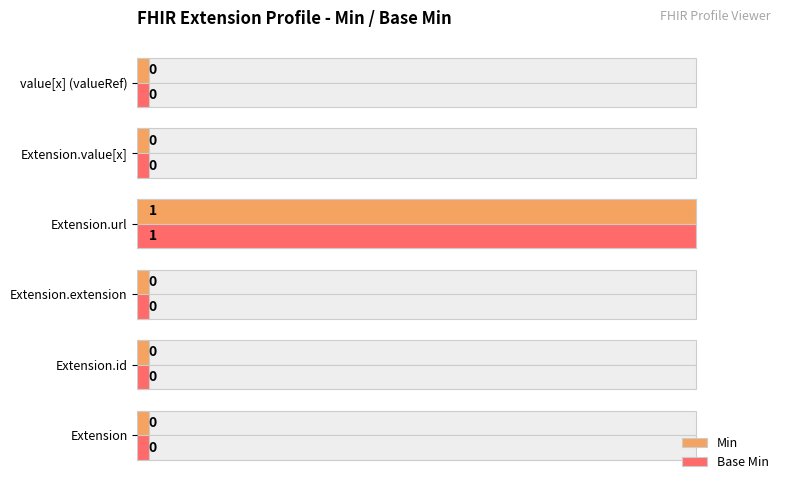

What is the average value of the Min series?

0.2